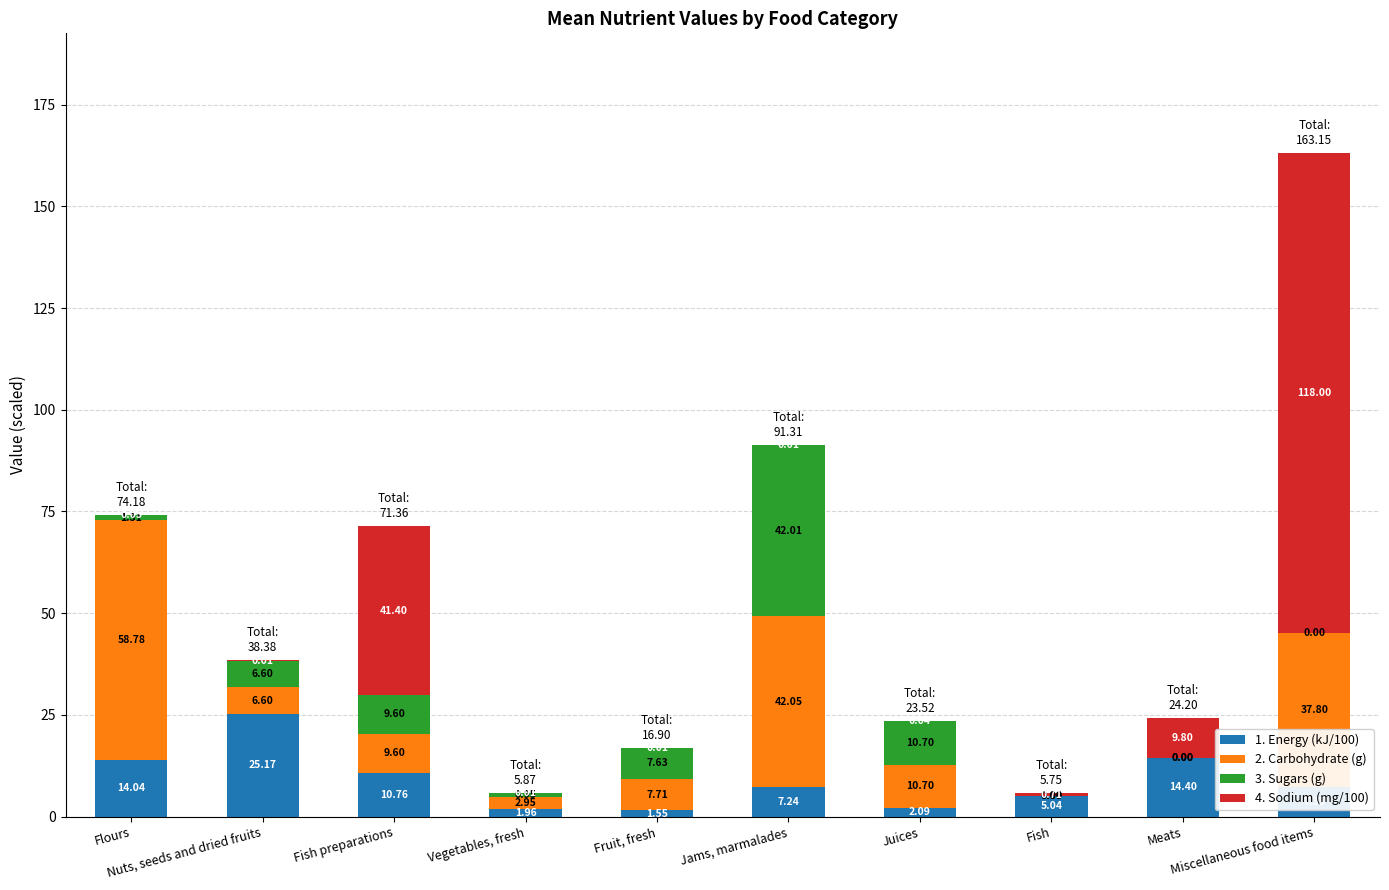

What is the sum of all 1. Energy (kJ/100) values?

89.6